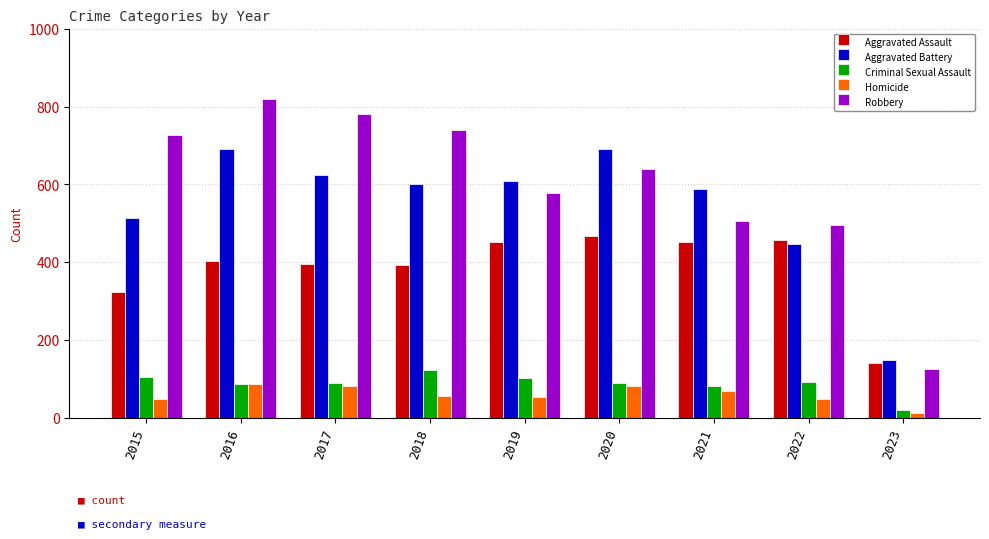

Which series has the largest total across all categories?

Robbery